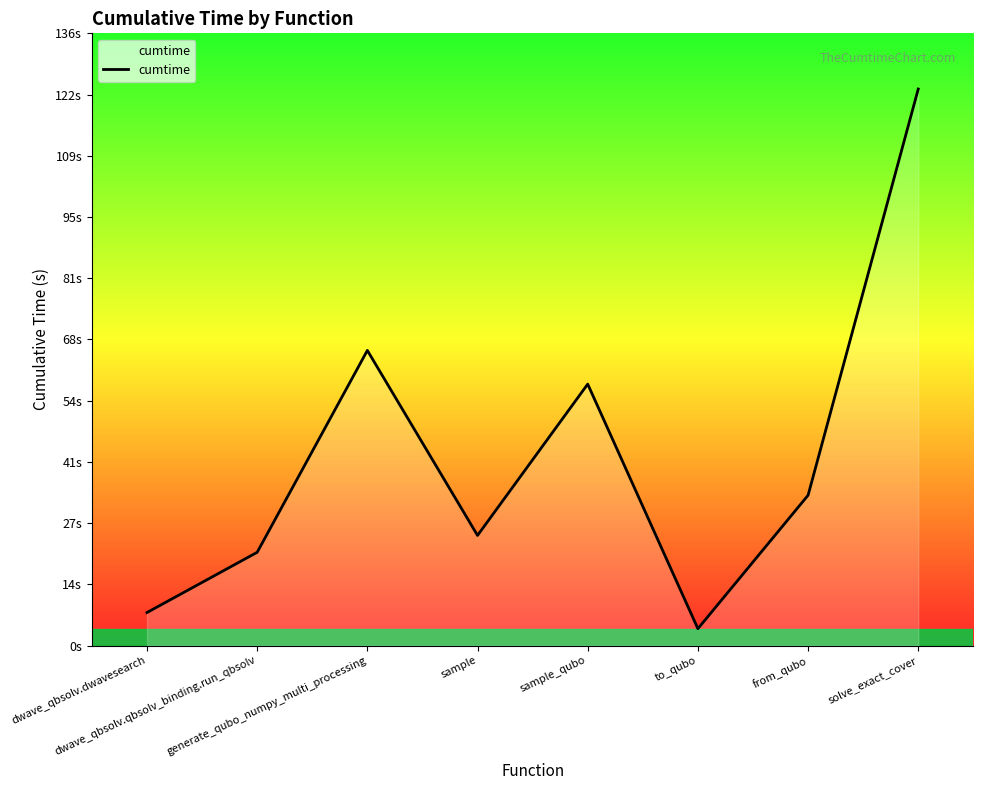

What is the value of the 2nd point from the left?

20.7